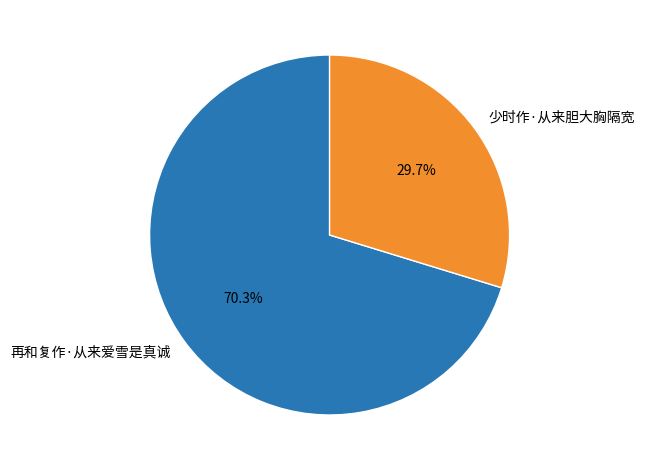

Which category has the smallest portion of the pie?

少时作·从来胆大胸隔宽